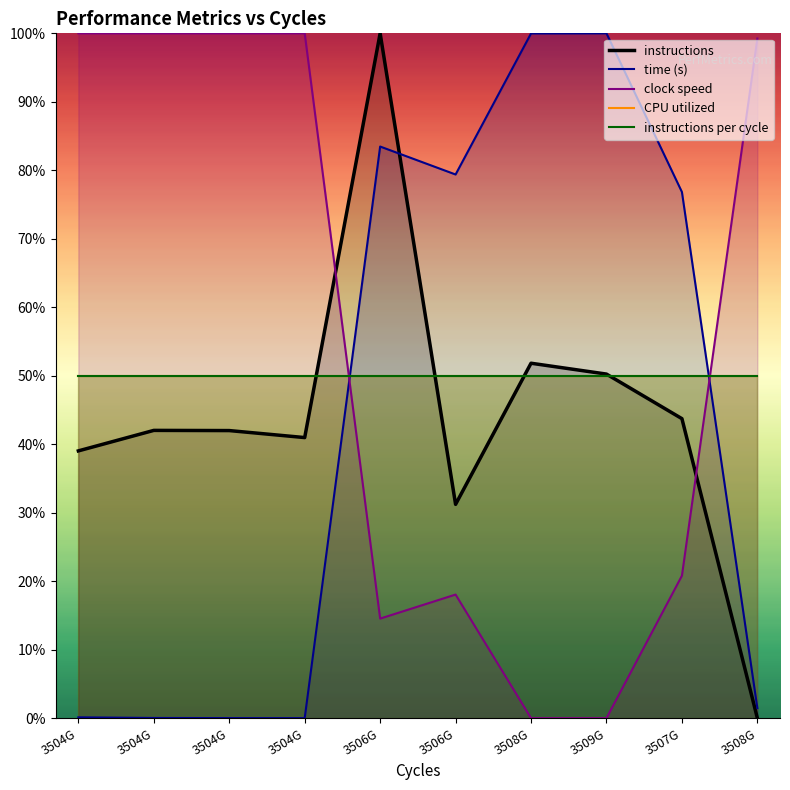

Read the instructions per cycle value at 3508G.

0.5